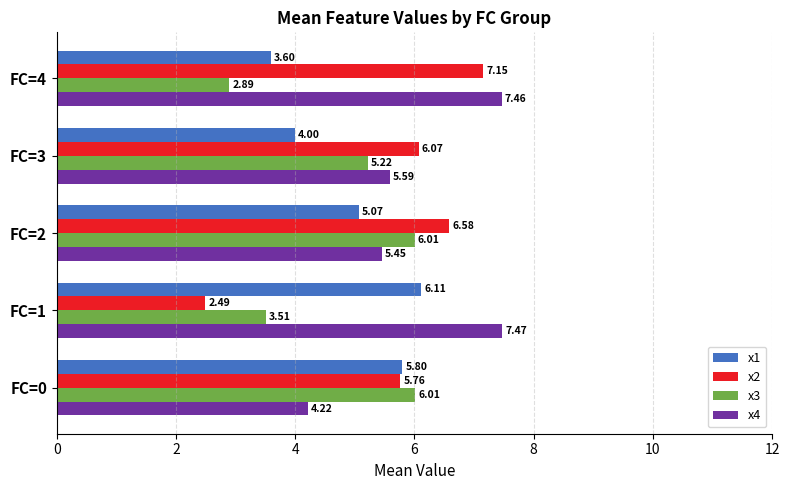

What are all the series names shown in the legend?

x1, x2, x3, x4